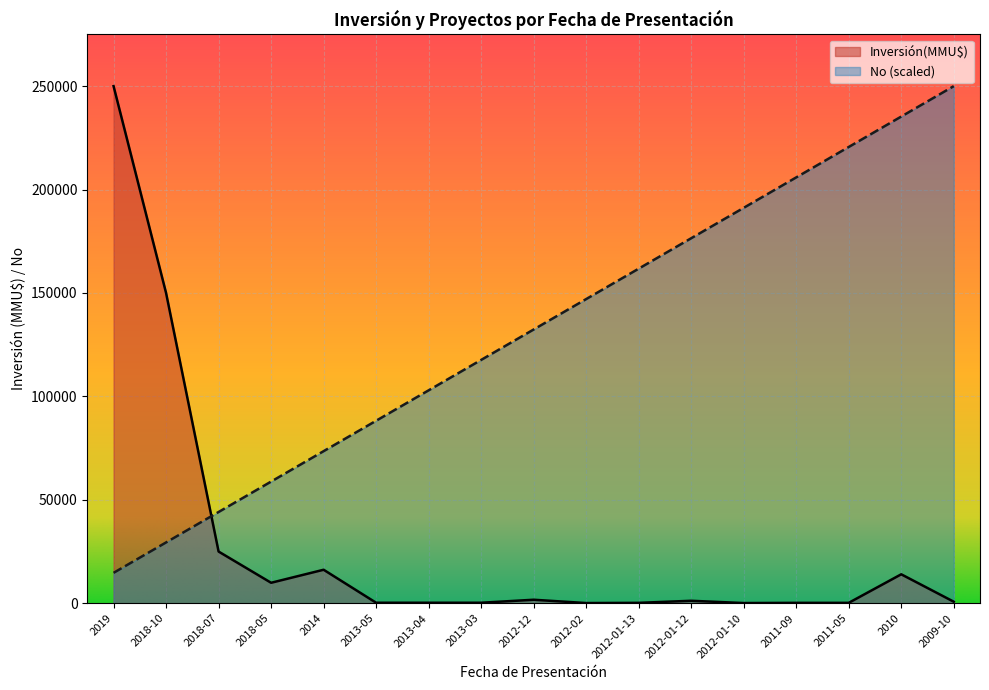

Where does the Inversión(MMU$) series first go above 750?

2019